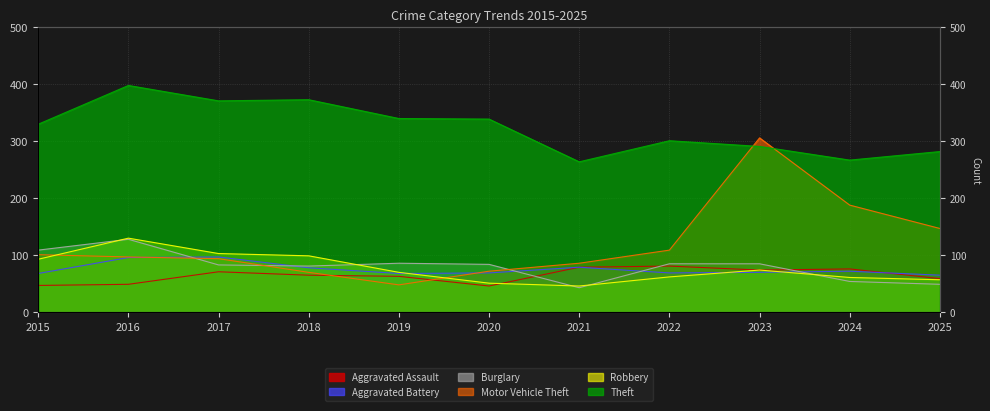

At which label does Aggravated Assault first exceed 65?

2017